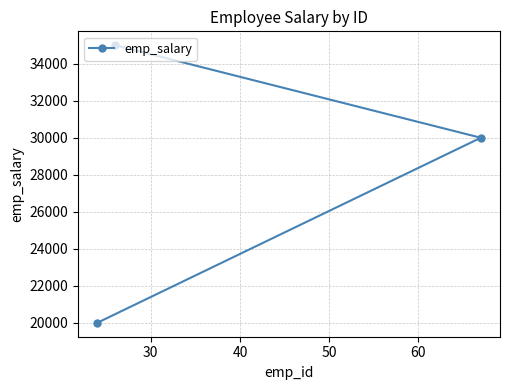

How many data points are above 30000?

1